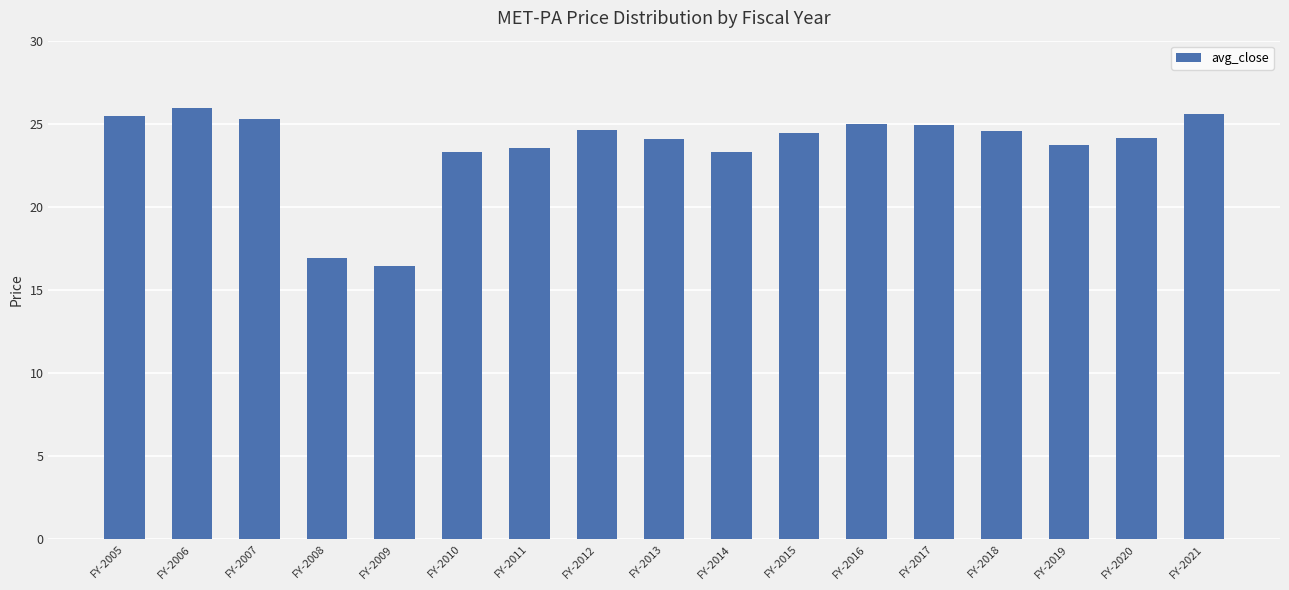

What is the change in value from FY-2007 to FY-2012?

-0.7